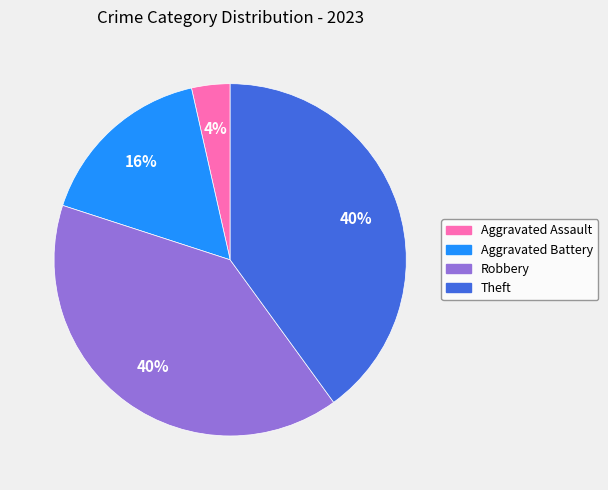

Approximately how many times larger is the value at Robbery compared to Theft?

1.0